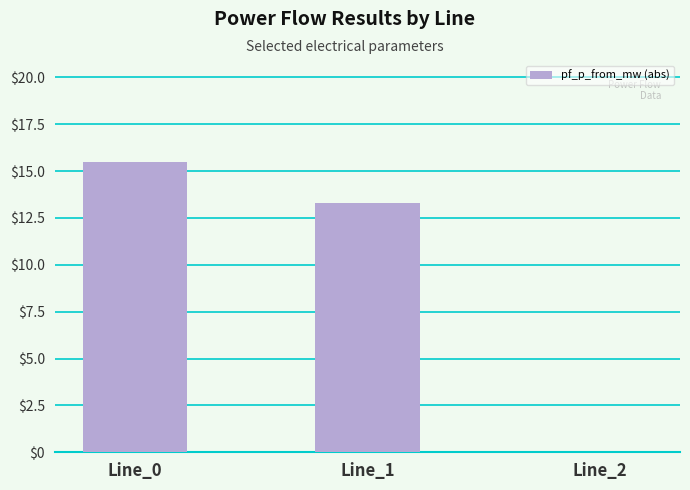

True or false: the data shows 7.5 at Line_0.

False